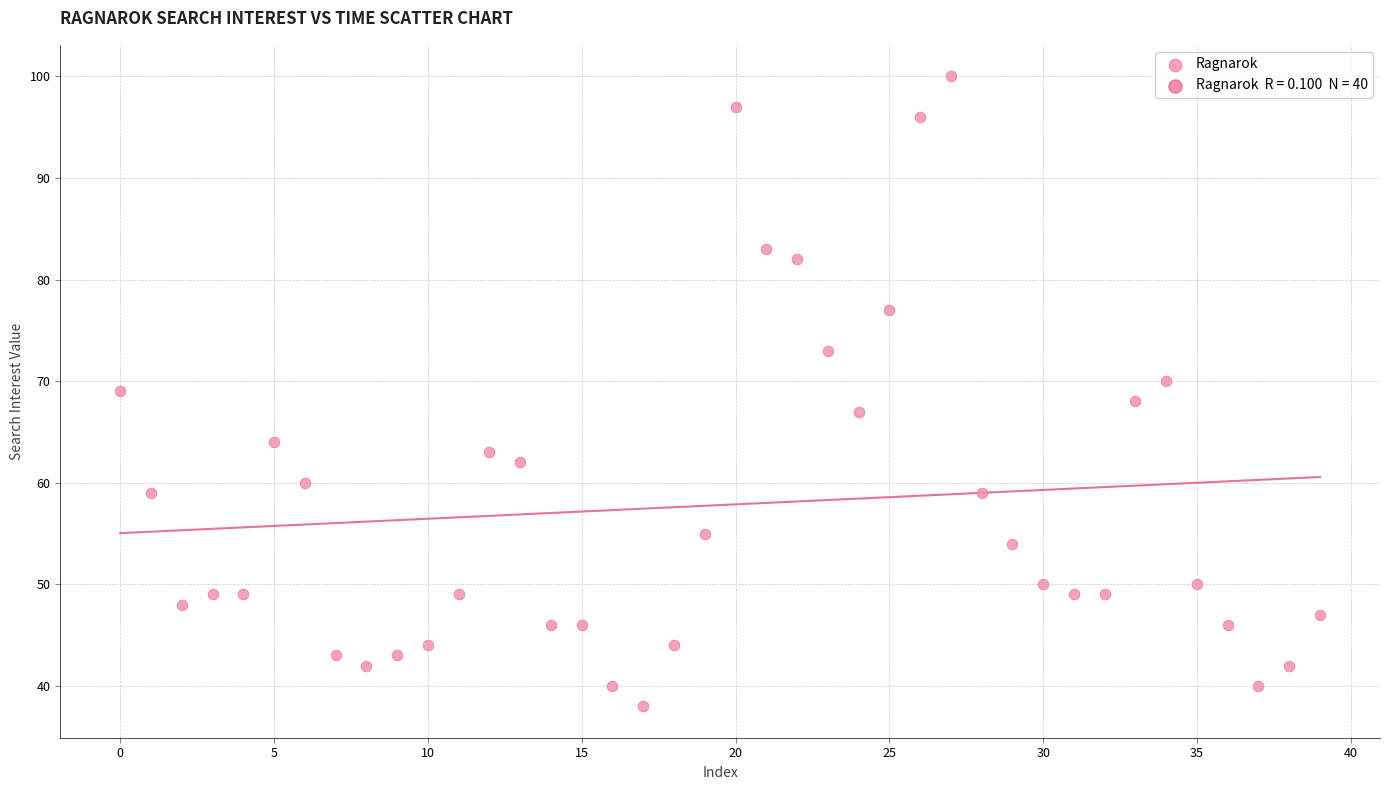

What is the range of Y values (max minus min)?

62